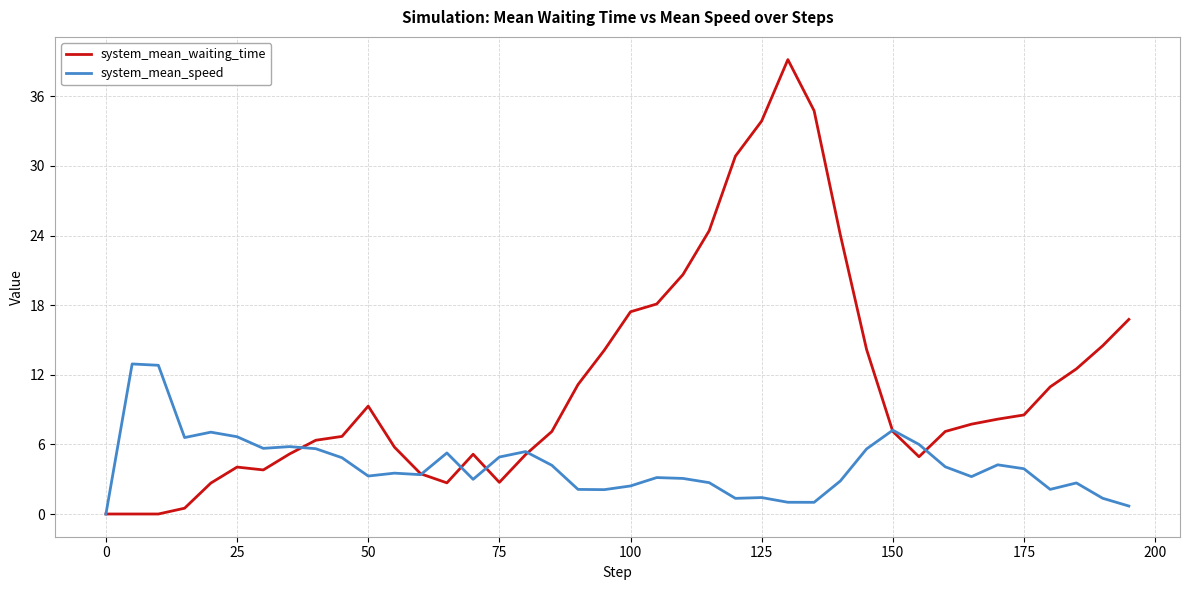

List the series in order of their overall mean, highest first.

system_mean_waiting_time, system_mean_speed